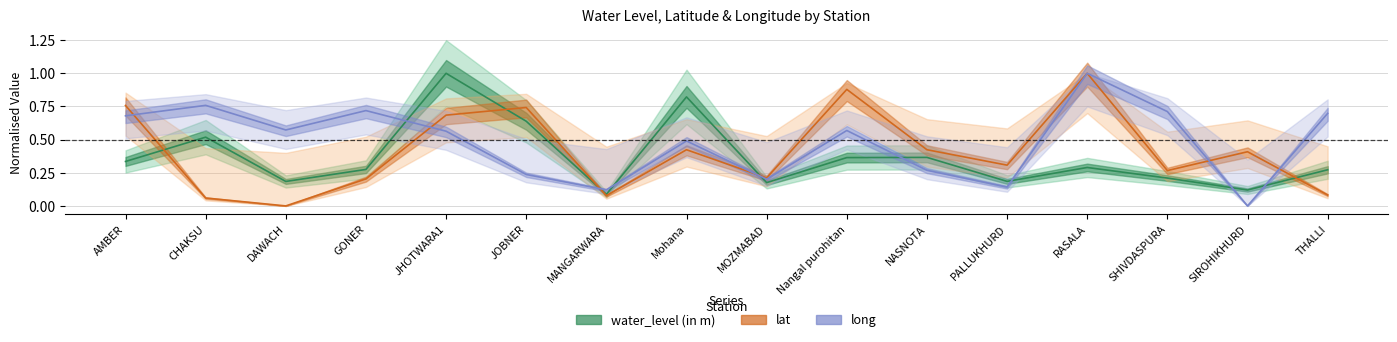

List the series in order of their overall mean, highest first.

long, lat, water_level (in m)